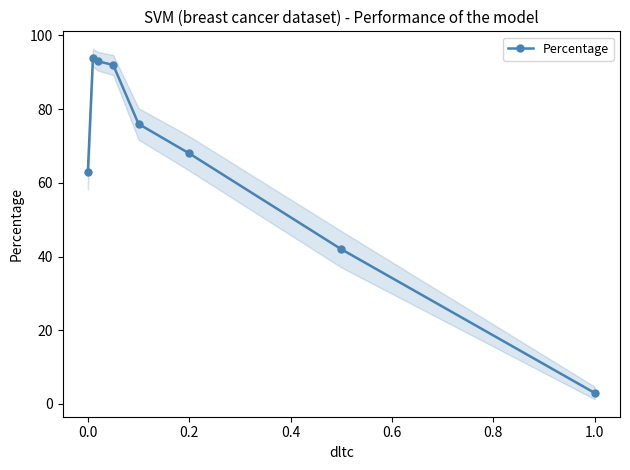

True or false: Percentage has a value of 63 at 0.0.

True